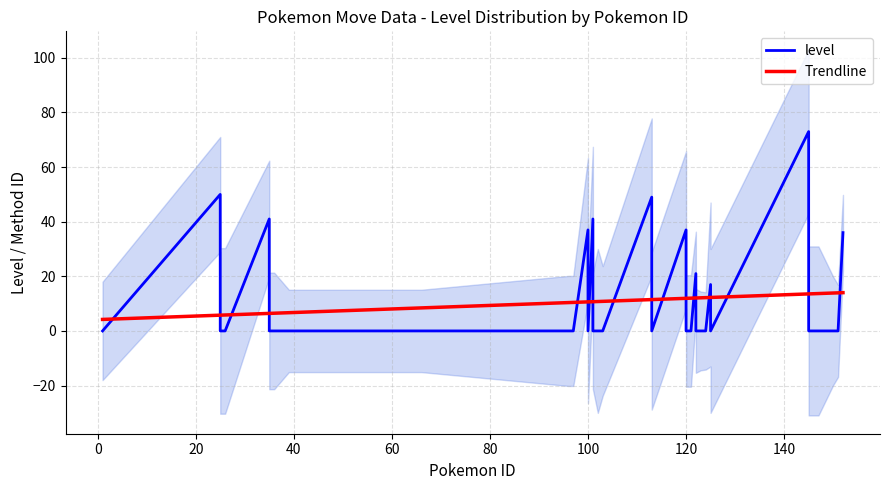

Reading left to right, extract all data points from this chart.

level: 0.0	50.0	0.0	0.0	41.0	0.0	0.0	0.0	0.0	0.0	0.0	0.0	0.0	0.0	0.0	0.0	0.0	37.0	0.0	41.0	0.0	0.0	0.0	49.0	0.0	37.0	0.0	0.0	21.0	0.0	0.0	0.0	17.0	0.0	73.0	0.0	0.0	0.0	0.0	36.0
Trendline: 4.2	5.8	5.8	5.8	6.4	6.4	6.5	6.7	6.7	7.1	7.7	8.2	8.3	8.4	8.4	10.4	10.4	10.6	10.6	10.7	10.7	10.8	10.8	11.5	11.5	11.9	11.9	12.0	12.1	12.1	12.1	12.2	12.3	12.3	13.6	13.6	13.7	13.9	13.9	14.0